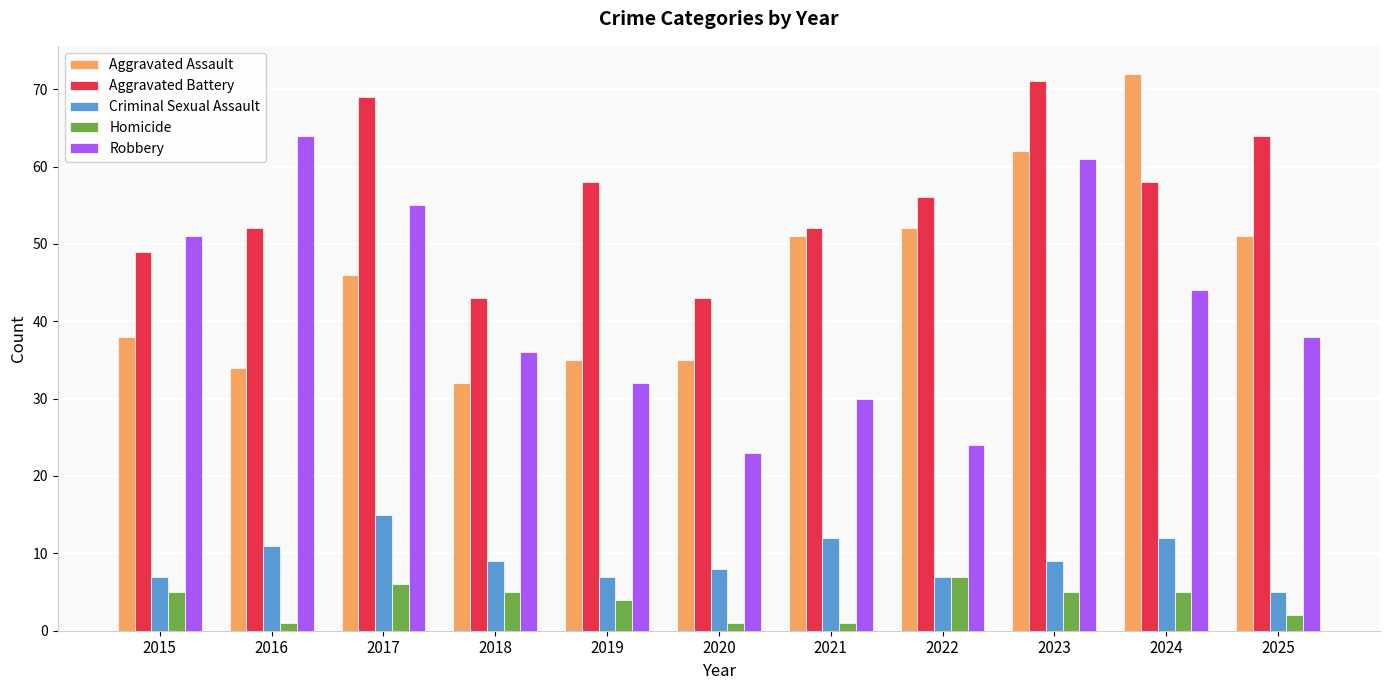

Between 2015 and 2017, which series saw the biggest shift?

Aggravated Battery